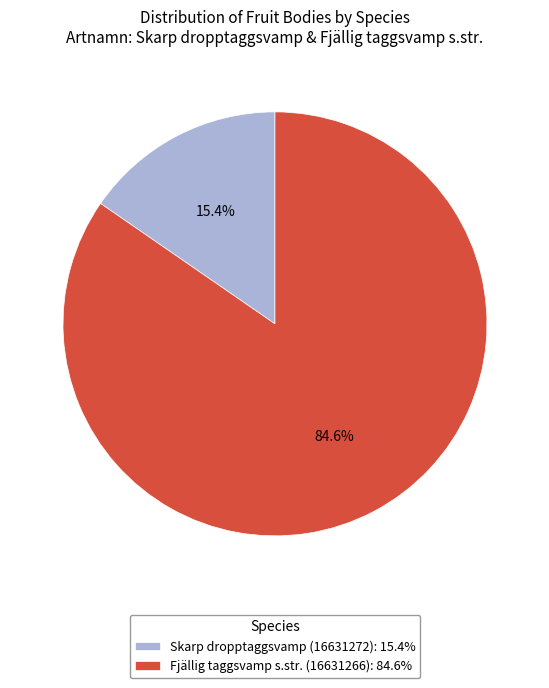

Which has a higher value, Fjällig taggsvamp s.str. (16631266) or Skarp dropptaggsvamp (16631272)?

Fjällig taggsvamp s.str. (16631266)